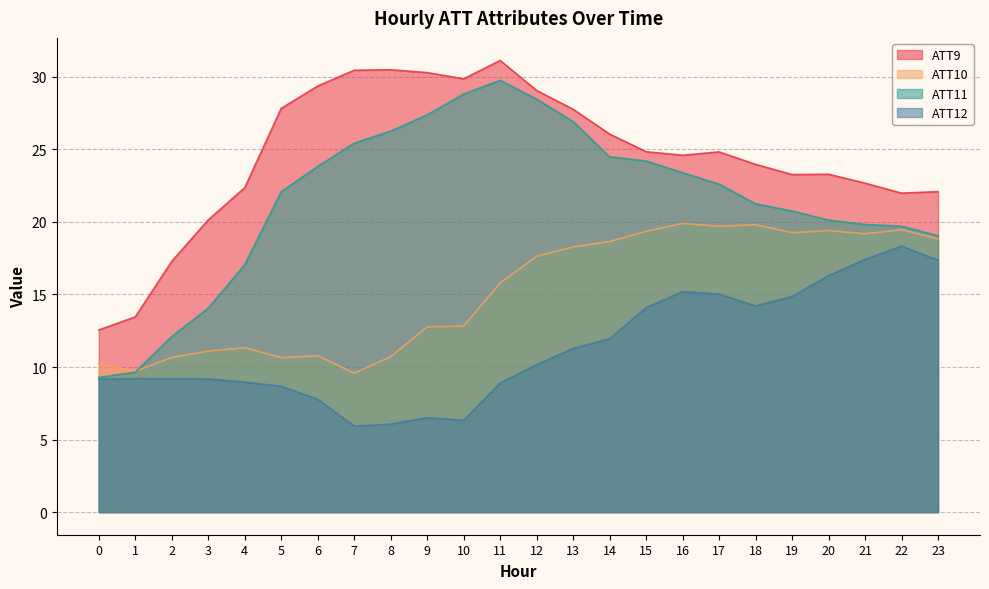

How many lines are shown in the chart?

4